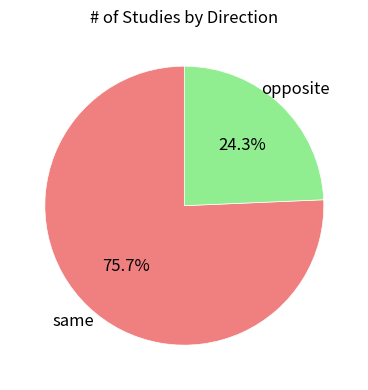

Approximately how many times larger is the value at same compared to opposite?

3.1